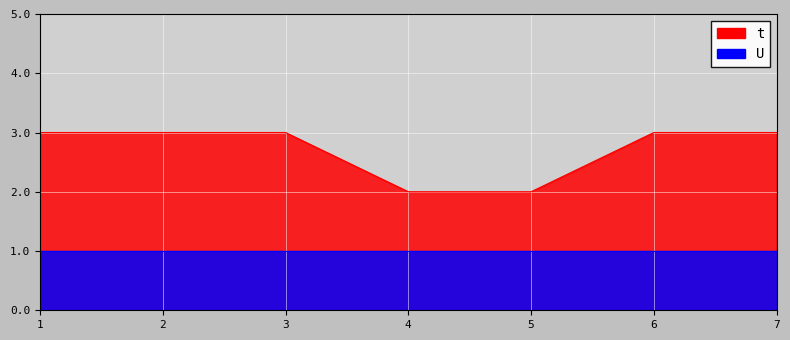

What is the change in value from 4 to 6?

+1